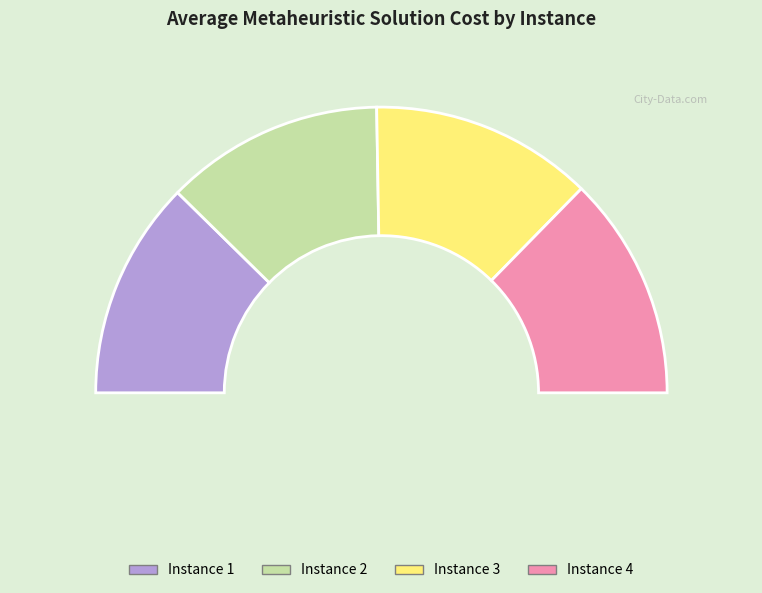

Which has a higher value, Instance 3 or Instance 2?

Instance 3